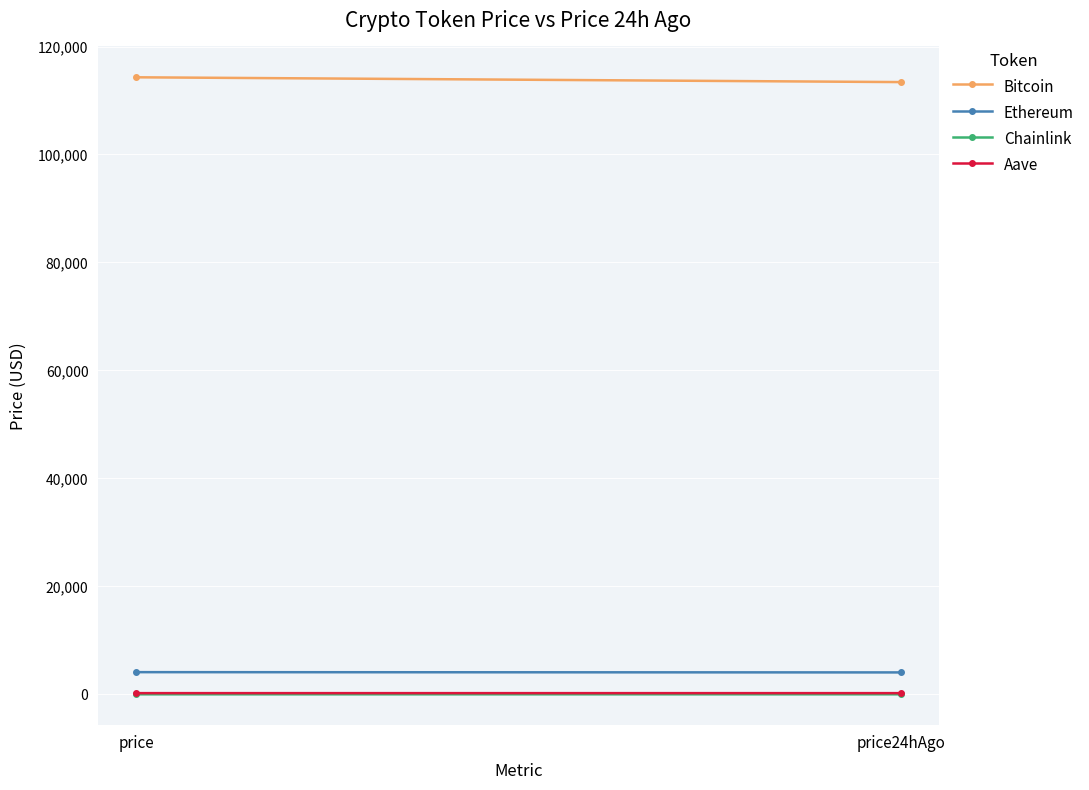

Reading left to right, transcribe all the data shown in this chart.

Bitcoin: 114297.0	113409.0
Ethereum: 4122.8	4074.2
Chainlink: 18.3	18.1
Aave: 236.7	235.8